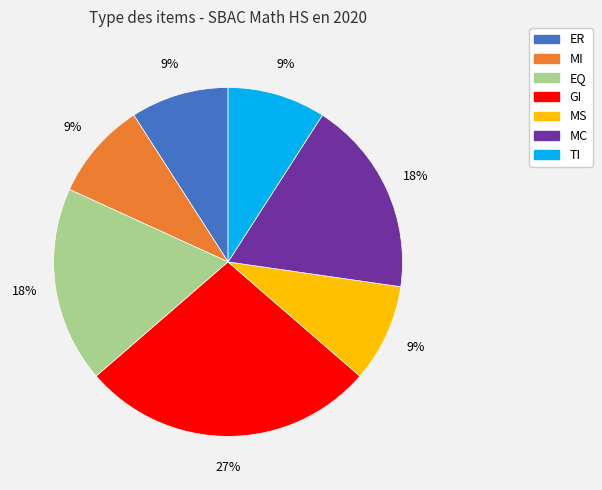

To the nearest percent, what is the difference between the largest and smallest slice percentages?

18%